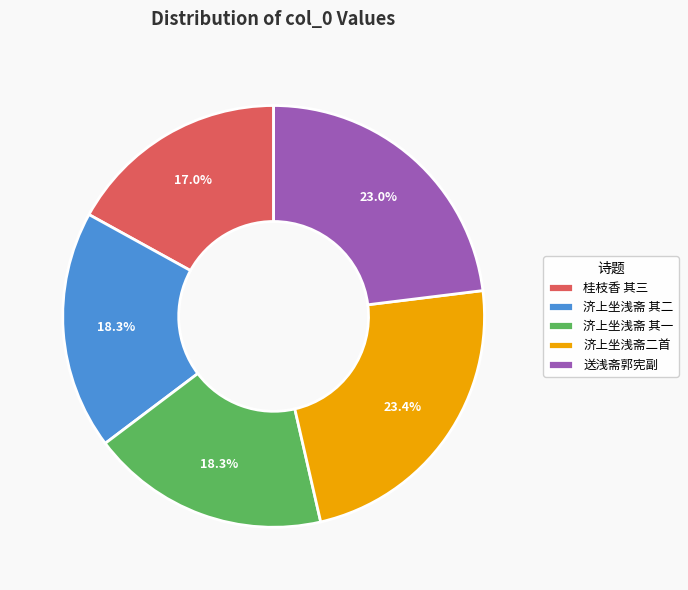

Which category has the smallest portion of the pie?

桂枝香 其三